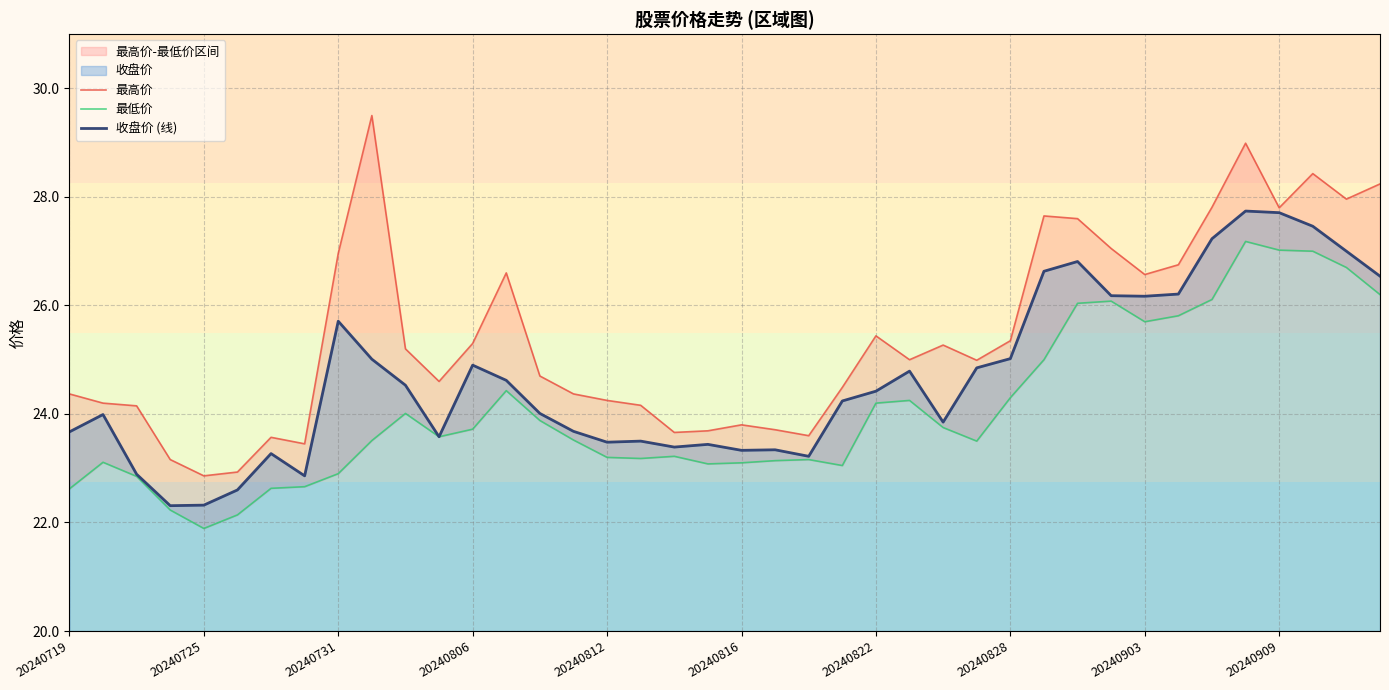

What is the value of the 最高价 point at the 38th from the left?

28.4